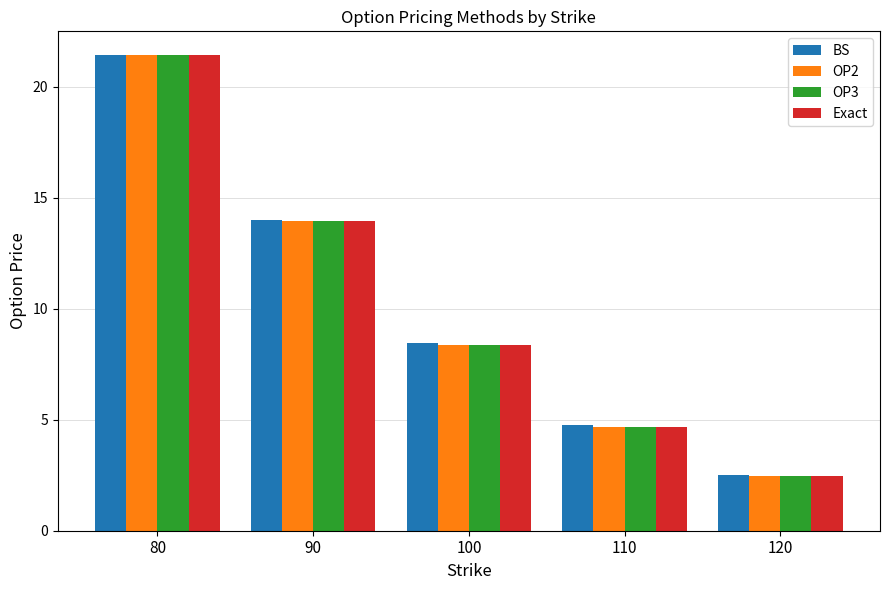

List the labels in order of Exact value, smallest first.

120, 110, 100, 90, 80